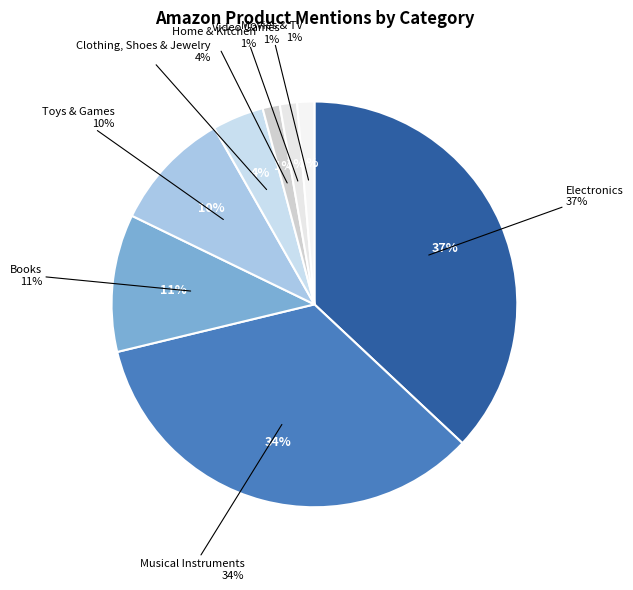

Does any single category account for the majority?

No